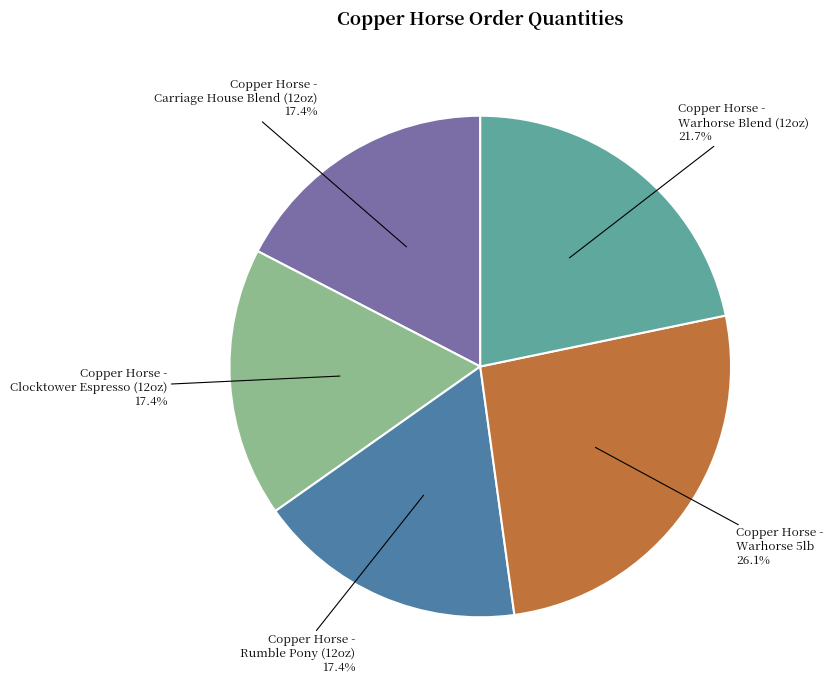

Count the number of slices in the pie.

5